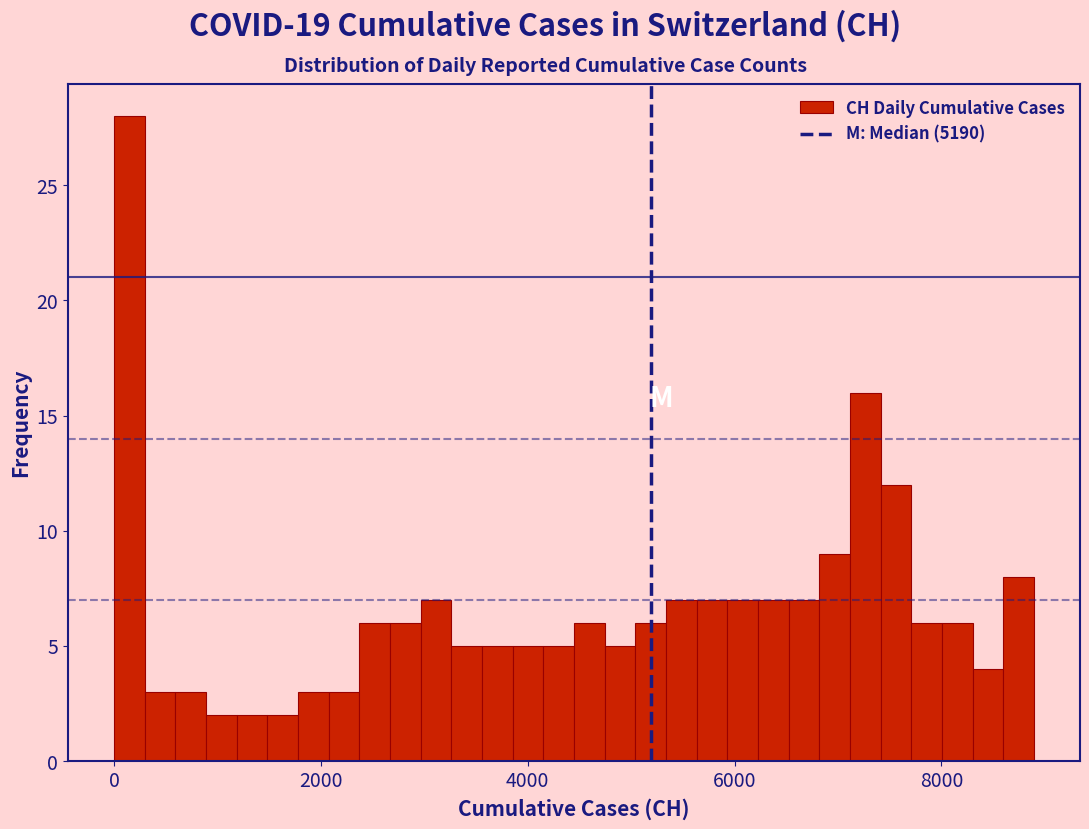

Read against the x-axis, roughly where is the centre of the tallest bar?

200